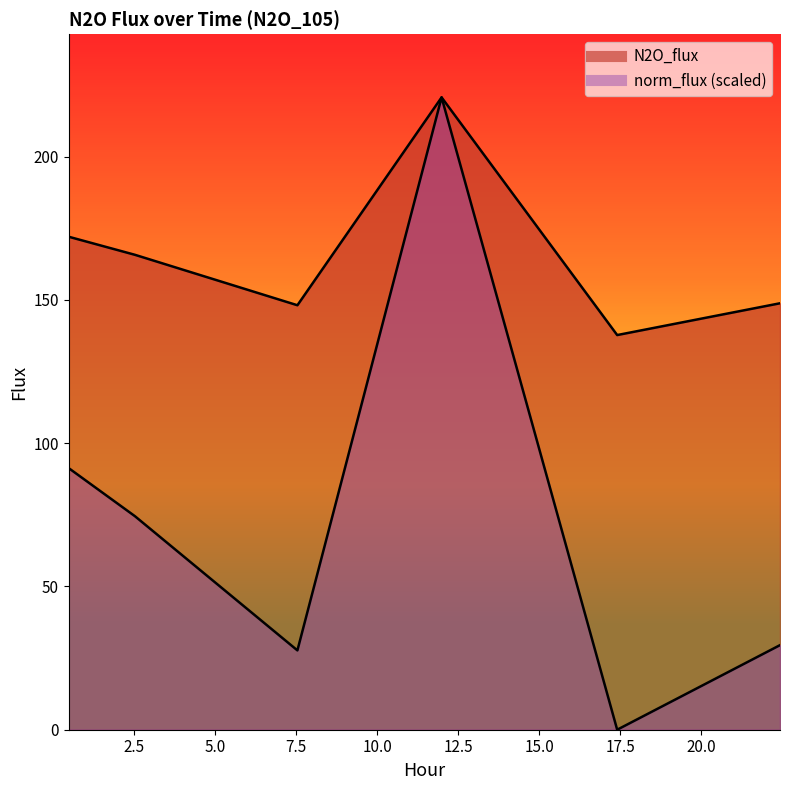

How many lines are shown in the chart?

2